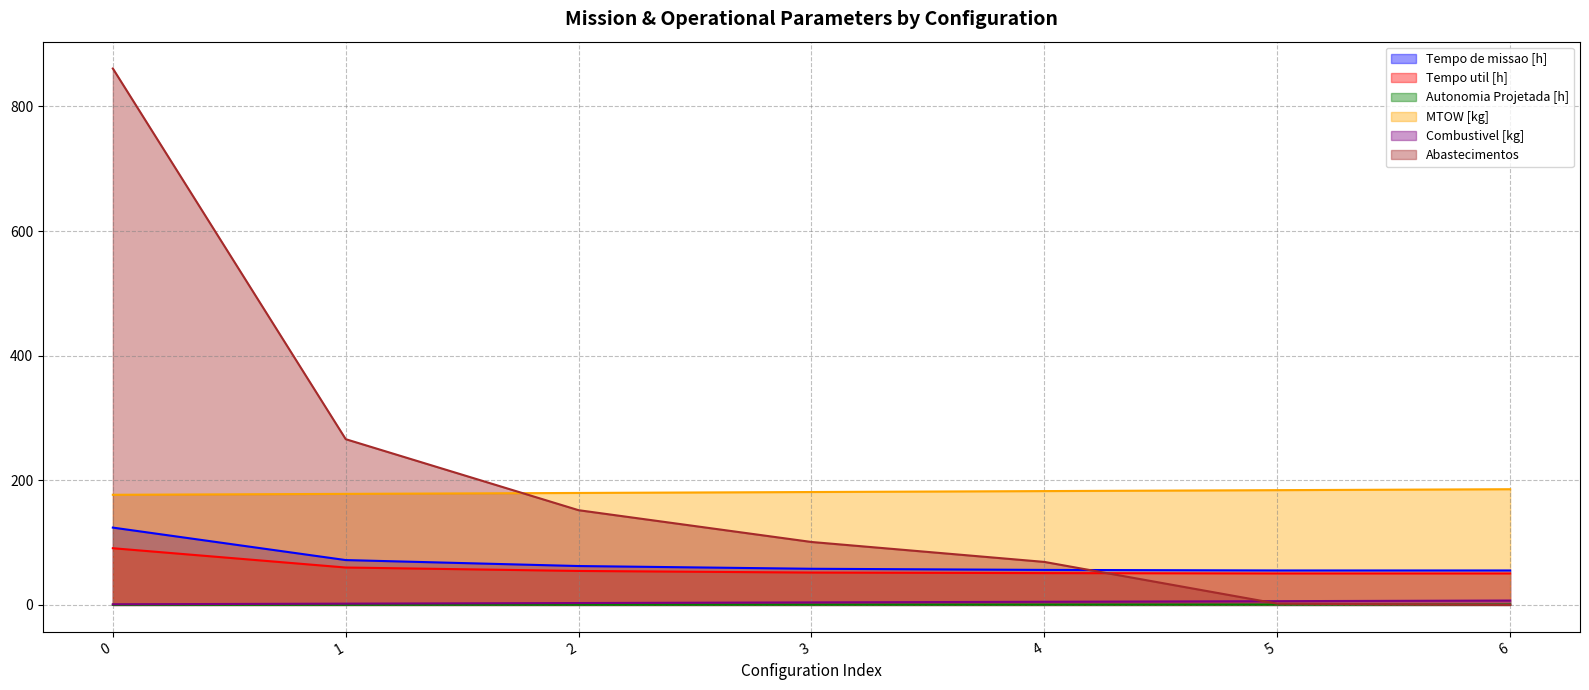

Which has a higher value, 2 or 5?

2